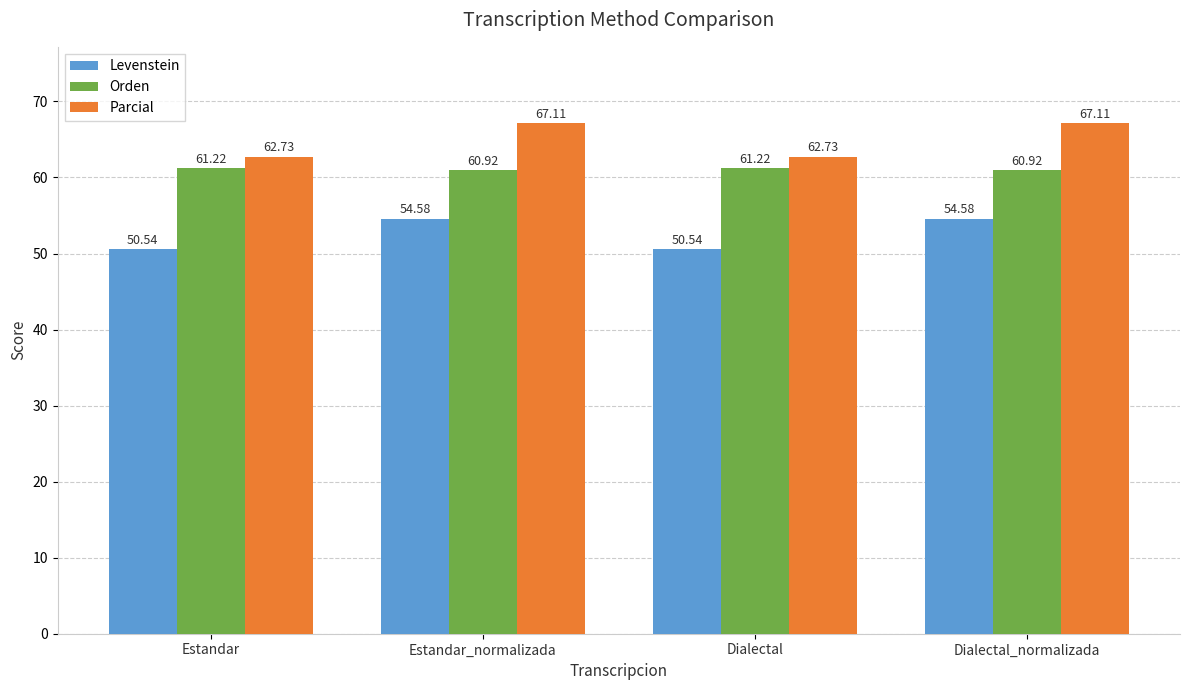

How many bars are there in each group?

3